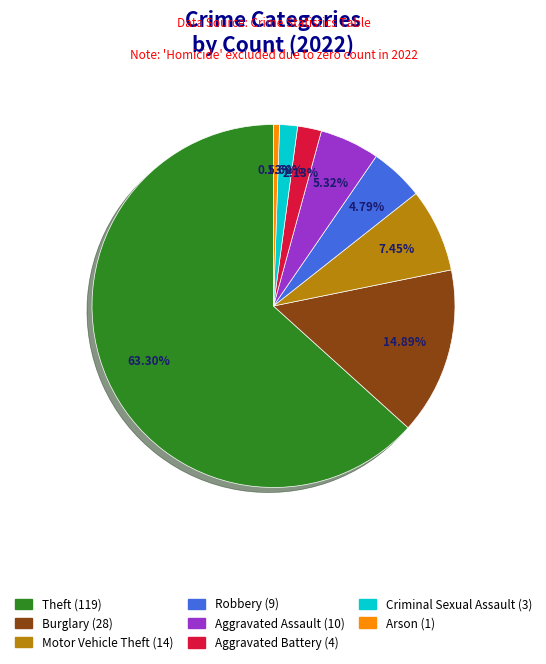

To the nearest percent, what portion does Arson represent?

1%